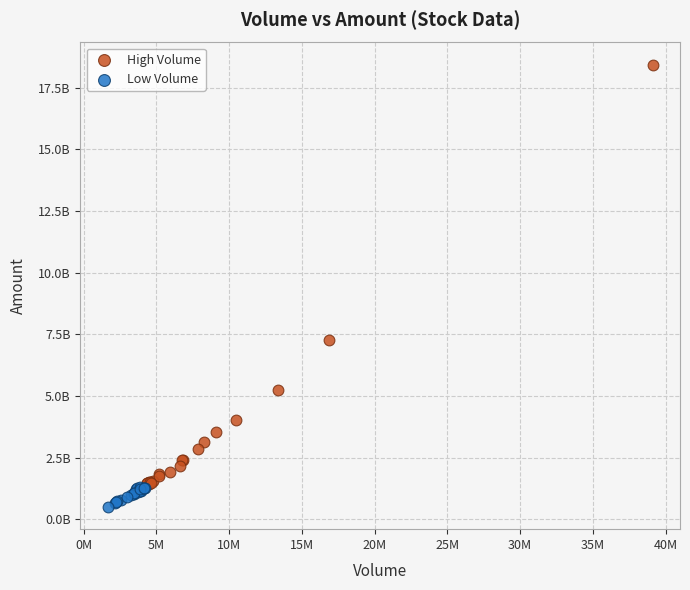

Which series contains the highest Y value?

High Volume